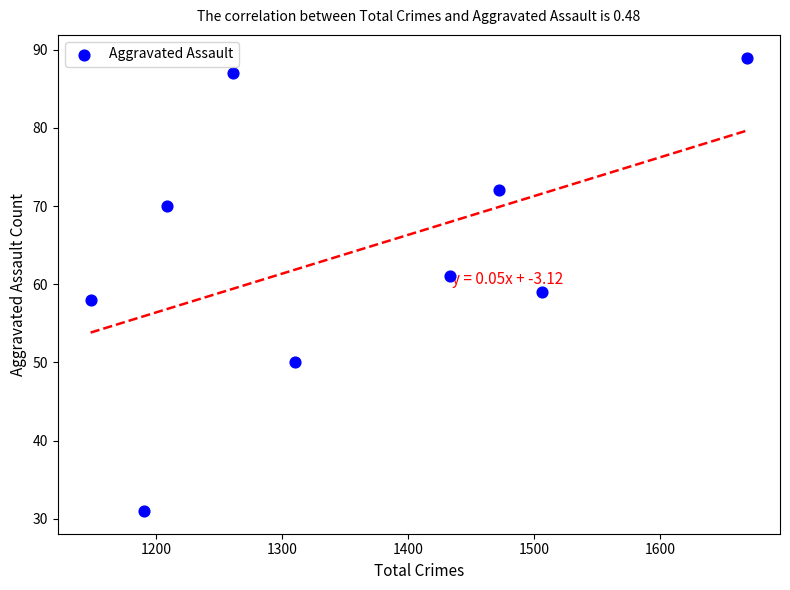

What is the average X value?

1355